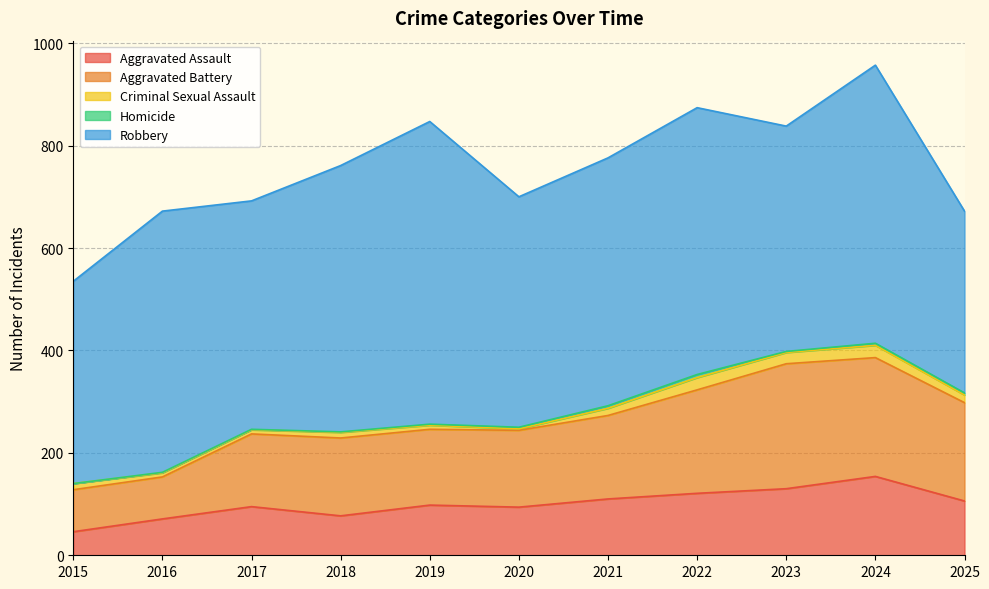

Rank the series at 2015 from lowest to highest value.

Homicide, Criminal Sexual Assault, Aggravated Assault, Aggravated Battery, Robbery